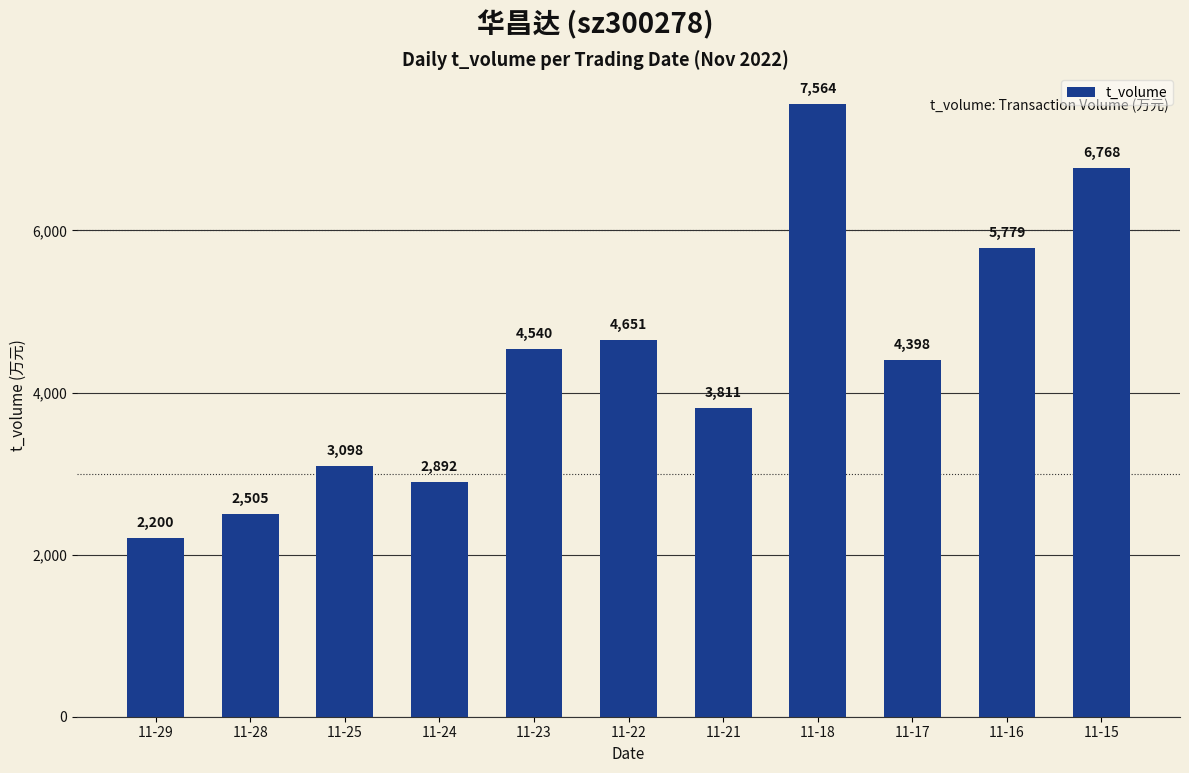

Between 11-15 and 11-25, which is larger?

11-15